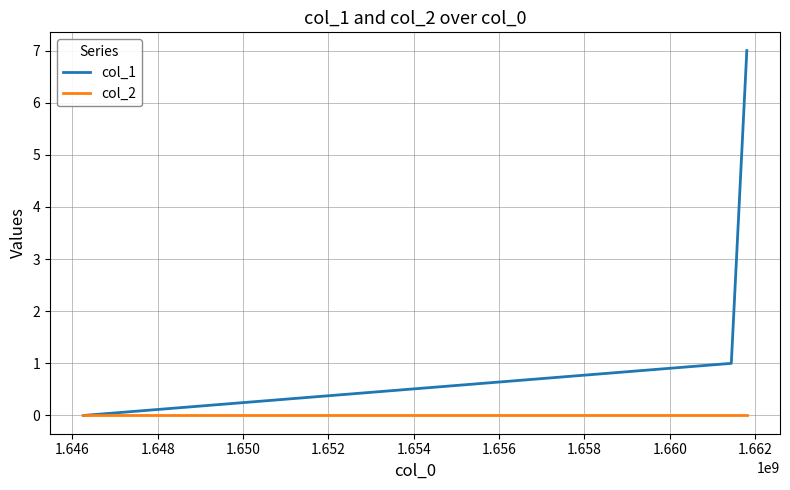

Rank the series by their average value, from highest to lowest.

col_1, col_2